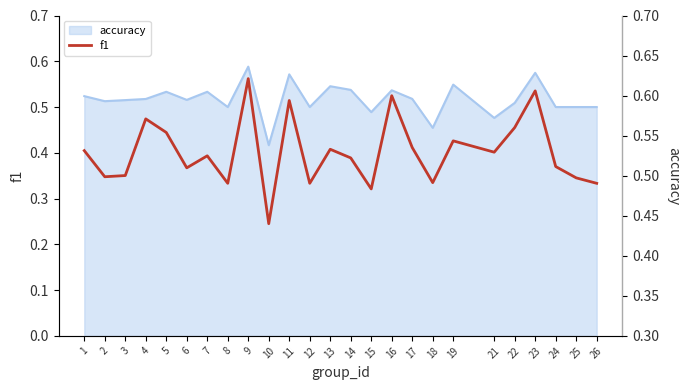

What is the smallest value displayed?

0.2